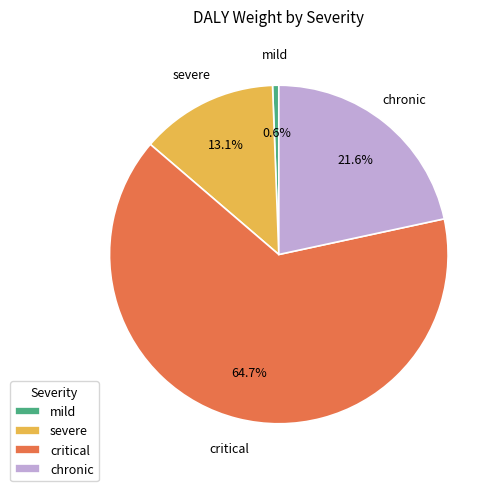

What is the majority slice?

critical